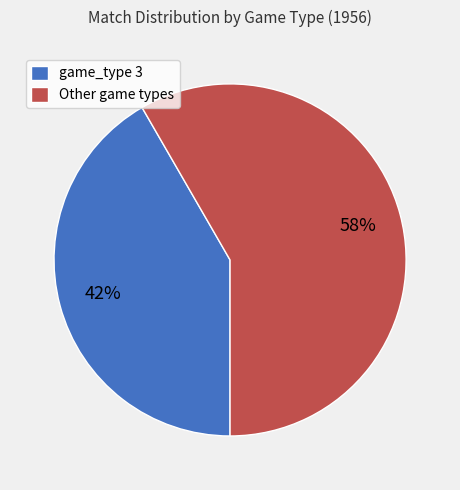

Which category accounts for the majority?

Other game types